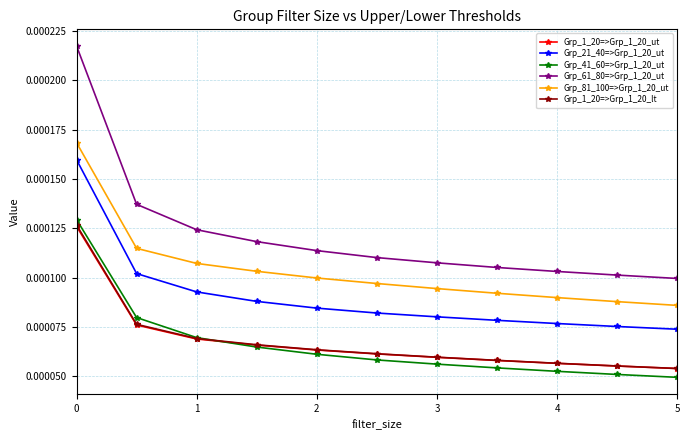

True or false: Grp_61_80=>Grp_1_20_ut and Grp_41_60=>Grp_1_20_ut cross at least once.

False